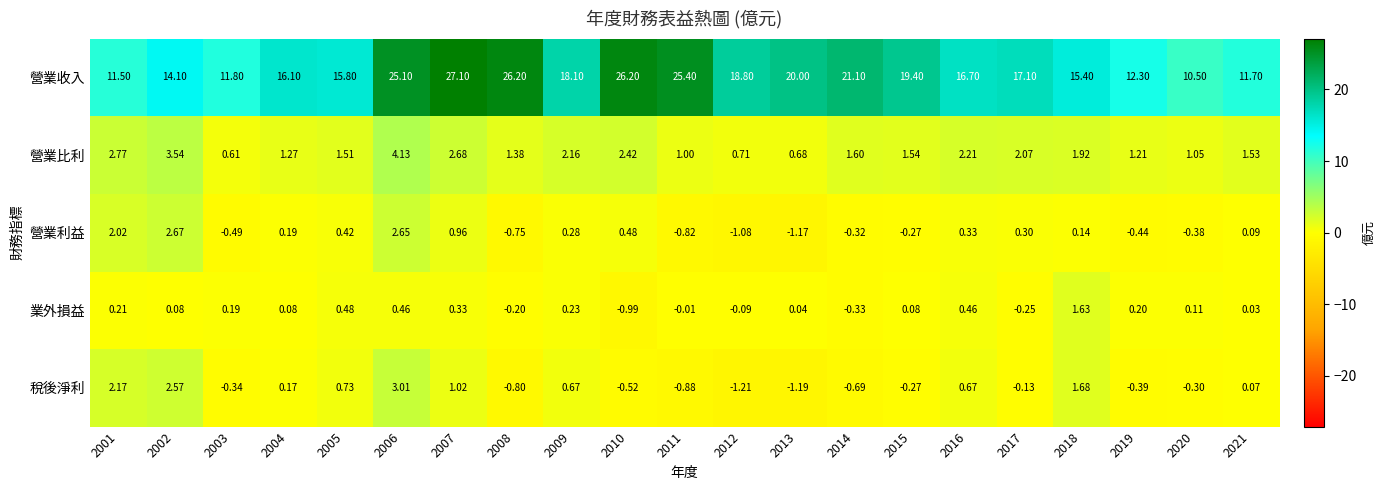

Count the number of categories in the chart.

21